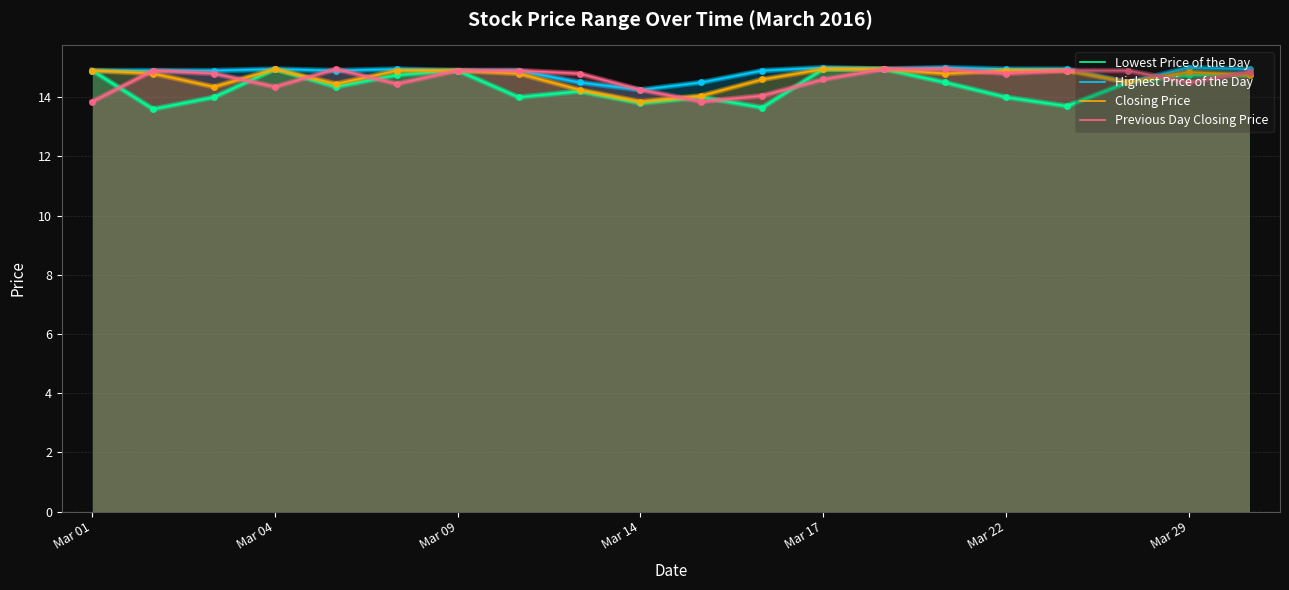

True or false: Highest Price of the Day and Closing Price cross at least once.

False